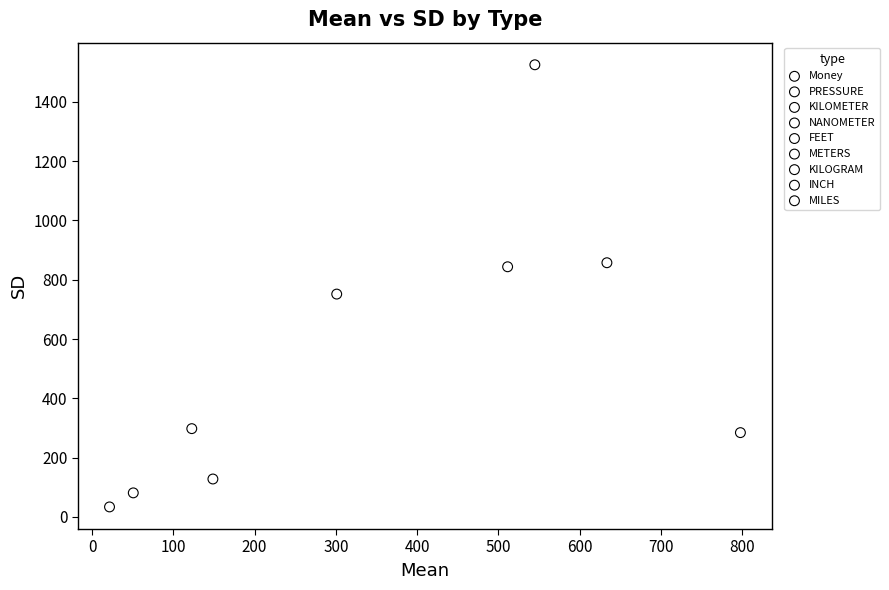

Which series contains the lowest Y value?

INCH